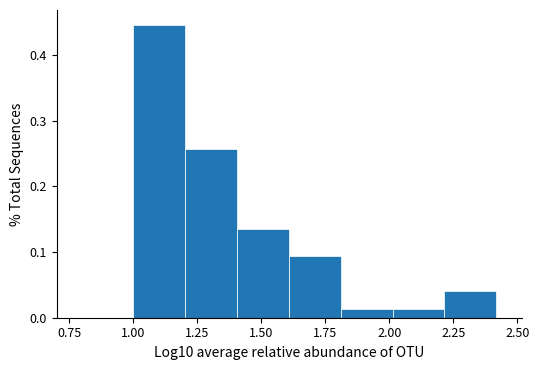

Reading left to right, transcribe this chart: for each bar, give the range it covers on the x-axis and its height. Neither the bar edges nor the heights are printed on the chart, so give them approximately, as read against the axes.

1.0 to 1.2: 0.45
1.2 to 1.4: 0.26
1.4 to 1.6: 0.14
1.6 to 1.8: 0.09
1.8 to 2.0: 0.01
2.0 to 2.2: 0.01
2.2 to 2.4: 0.04